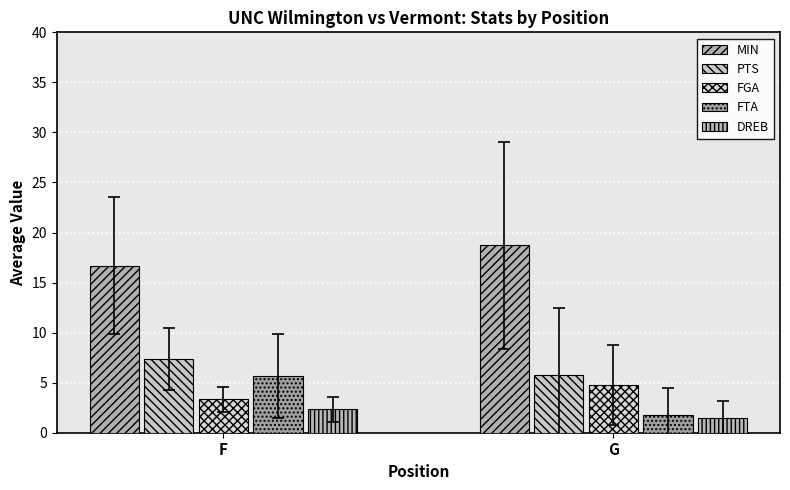

True or false: FGA has a value of 2.0 at G.

False